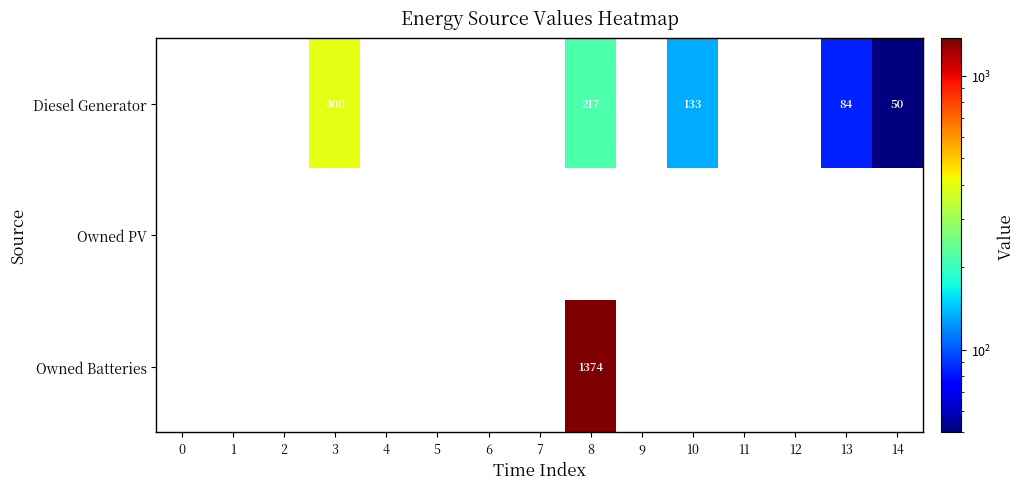

Is it true that Owned Batteries equals 1374 at 8?

True